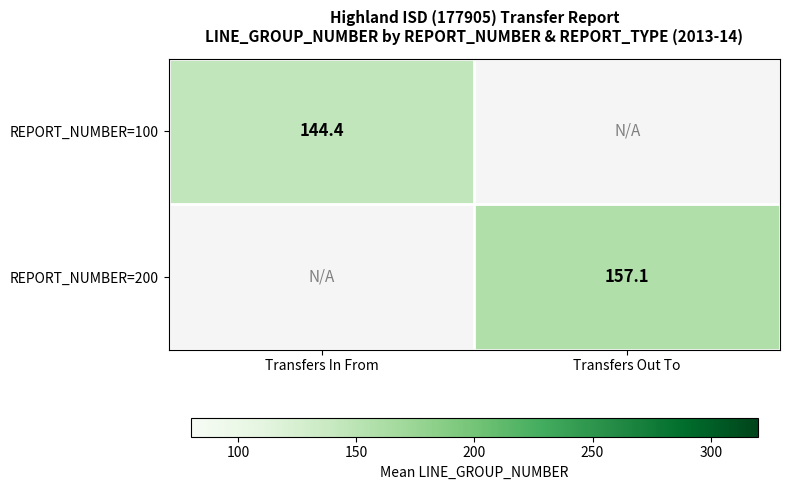

Between Transfers In From and Transfers Out To, which is larger?

Transfers Out To